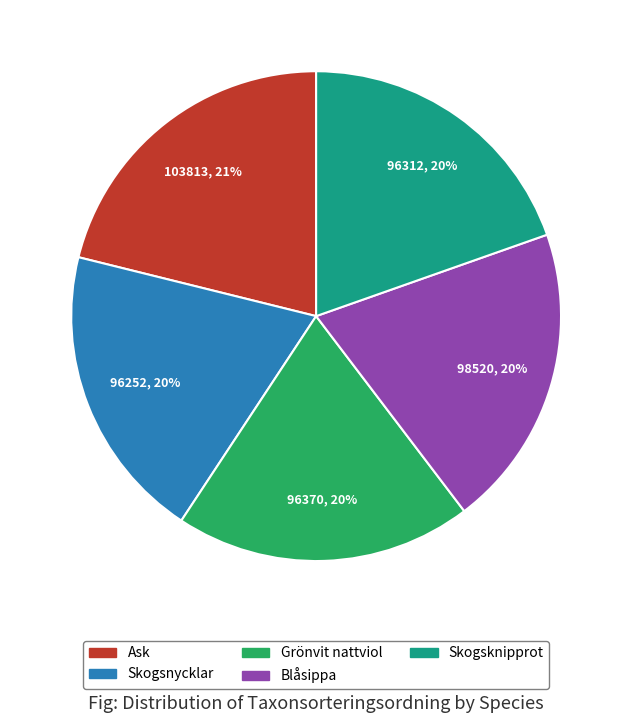

Is there a majority slice in this chart?

No